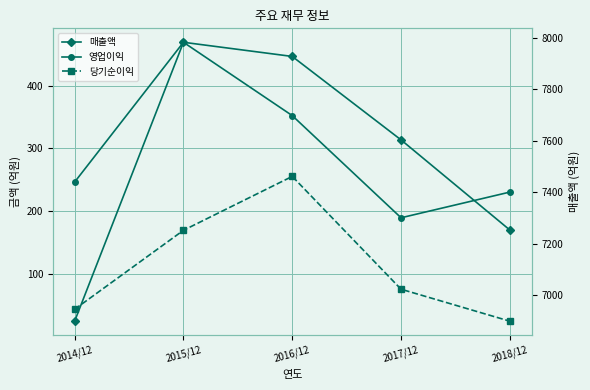

What is the sum of the 매출액 values at 2015/12 and 2018/12?

15237